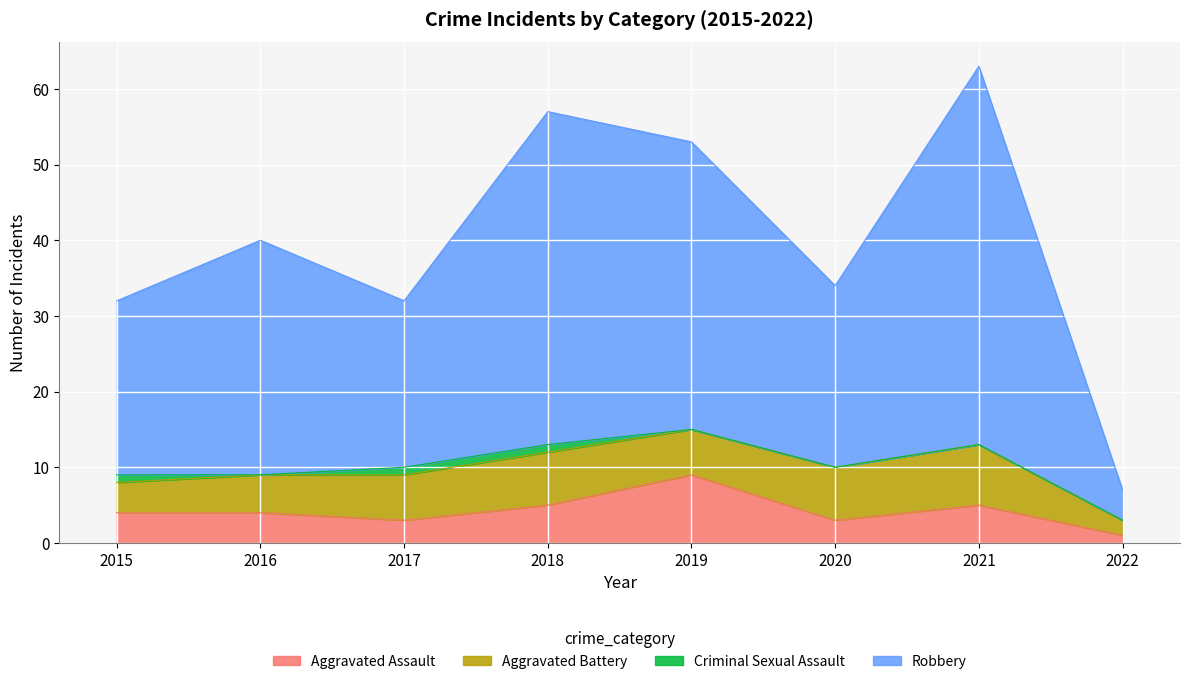

What is the maximum value for Aggravated Assault?

9